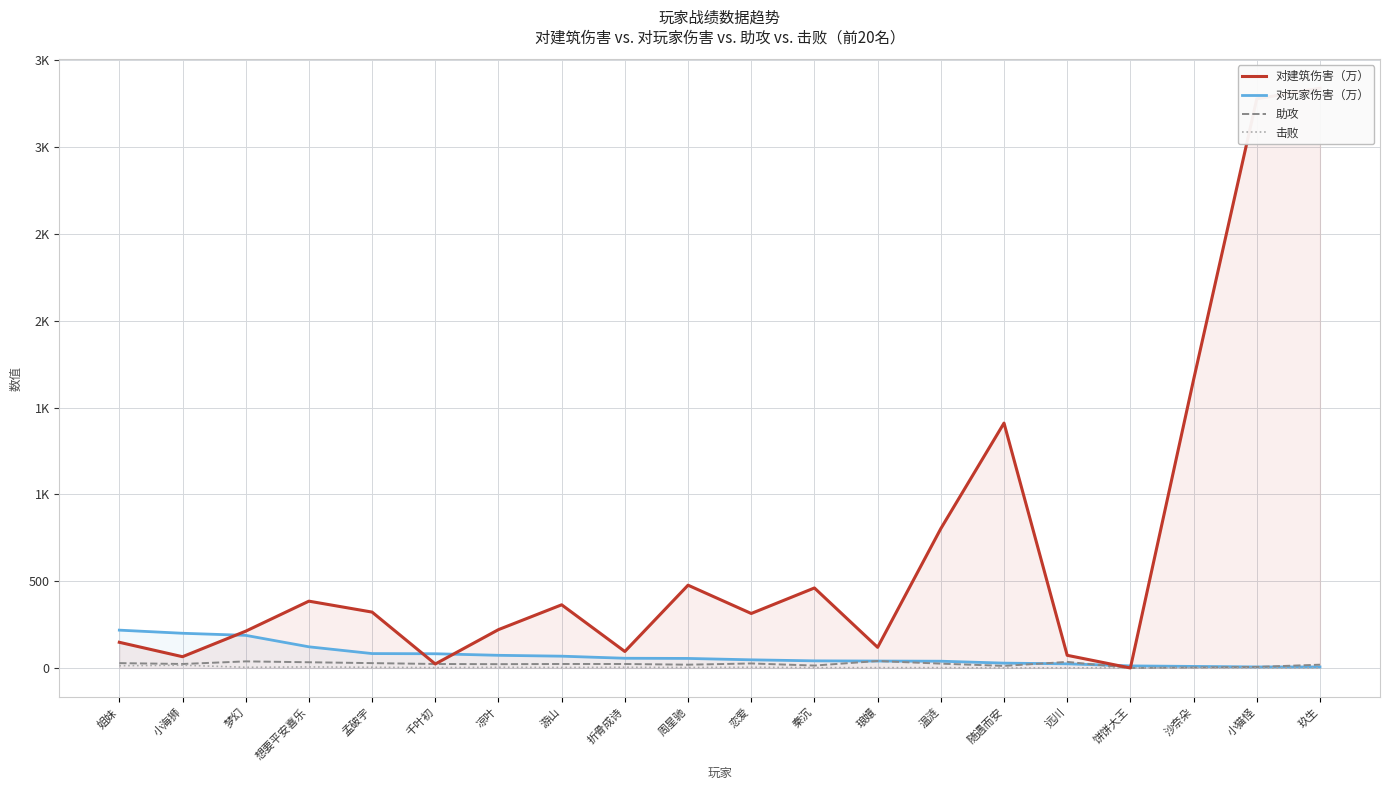

How many lines are shown in the chart?

4